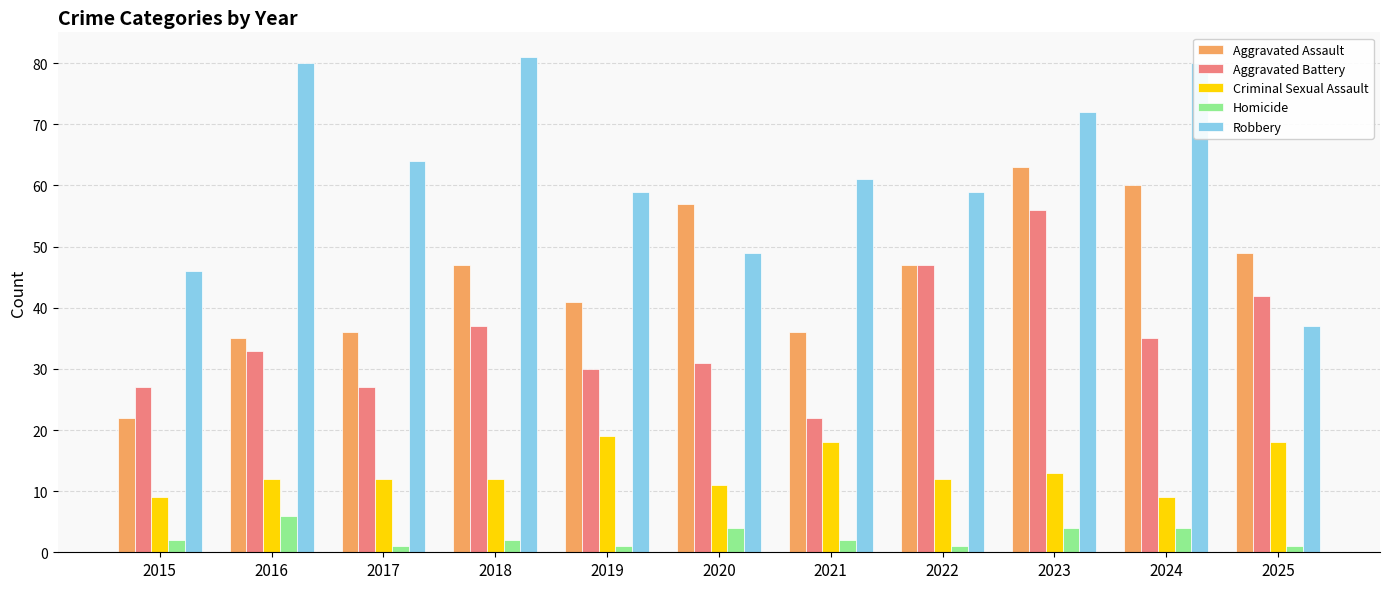

What is the value of the Aggravated Assault bar at the 7th from the left?

36